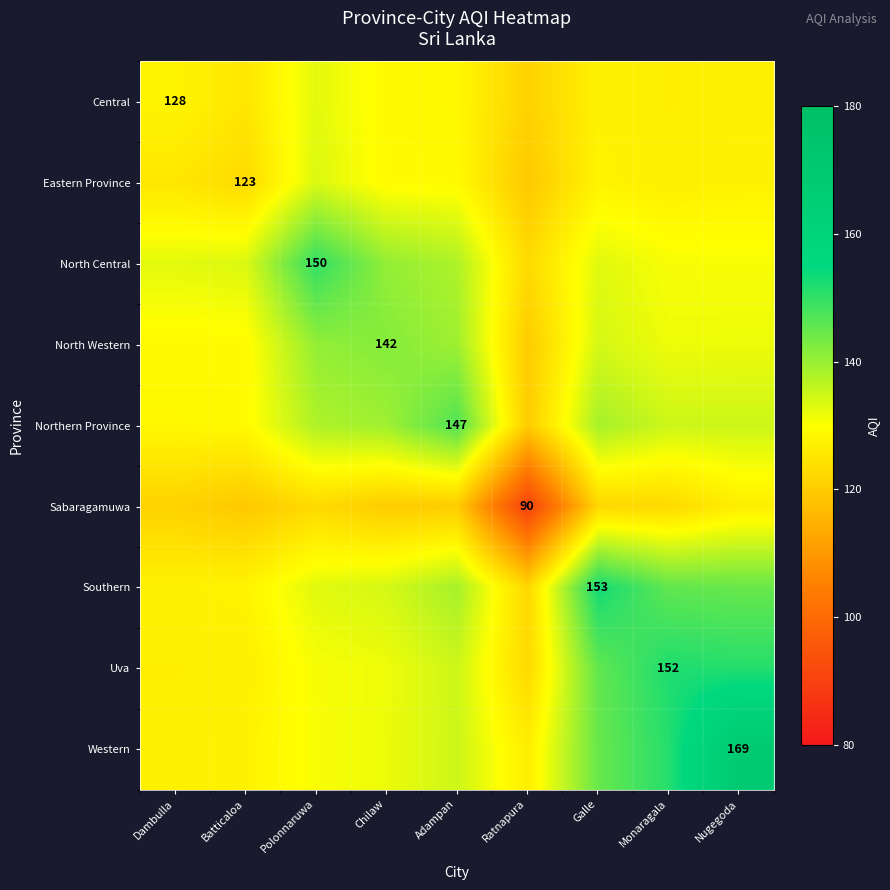

True or false: Southern has a value of 50.9 at Ratnapura.

False